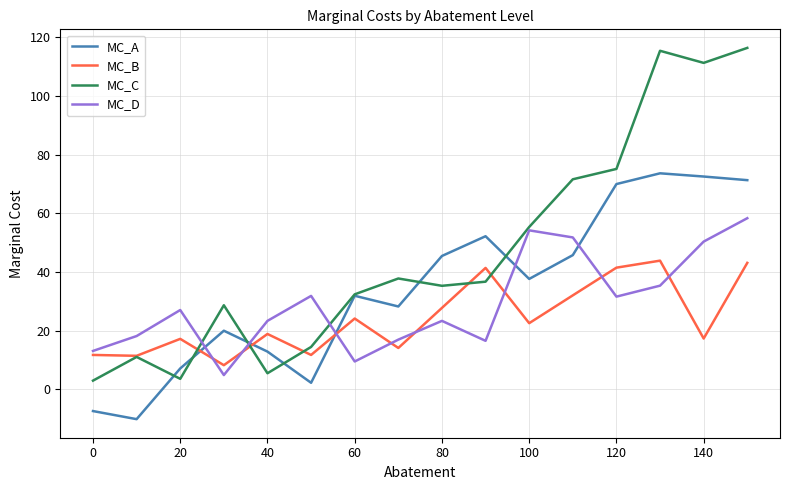

List the series in order of their overall mean, highest first.

MC_C, MC_A, MC_D, MC_B